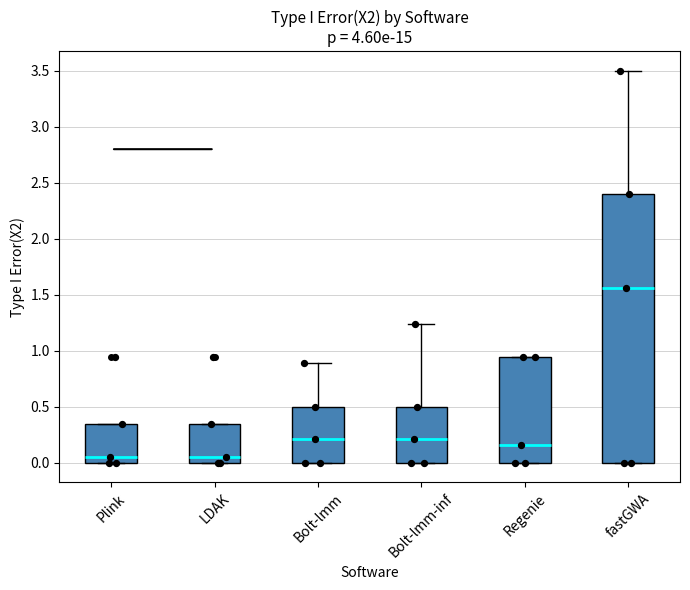

Reading left to right, transcribe this box plot: for each box, give where its median line is, the range the box spans, and where its two whiskers end, as read against the y-axis. The values are not printed on the chart, so give them approximately, as read against the axis.

Plink: median 0.05, box 0.00 to 0.35, whiskers 0.00 to 0.35
LDAK: median 0.05, box 0.00 to 0.35, whiskers 0.00 to 0.35
Bolt-lmm: median 0.20, box 0.00 to 0.50, whiskers 0.00 to 0.90
Bolt-lmm-inf: median 0.20, box 0.00 to 0.50, whiskers 0.00 to 1.25
Regenie: median 0.15, box 0.00 to 0.95, whiskers 0.00 to 0.95
fastGWA: median 1.55, box 0.00 to 2.40, whiskers 0.00 to 3.50